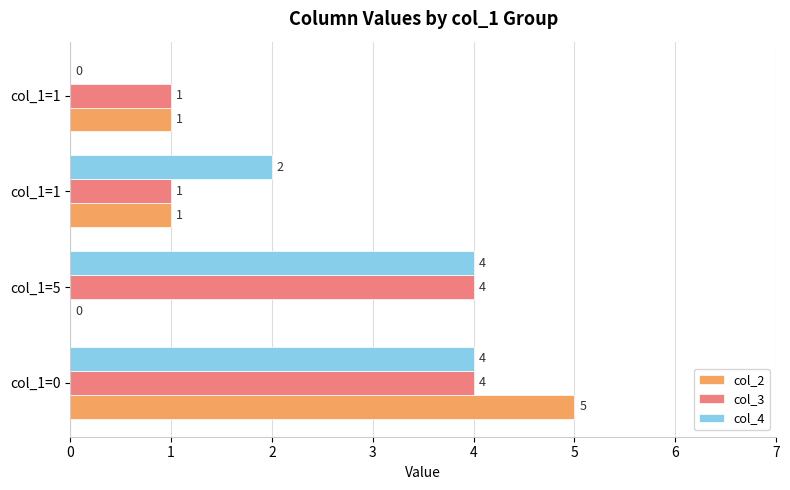

How many values in col_4 are above zero?

3